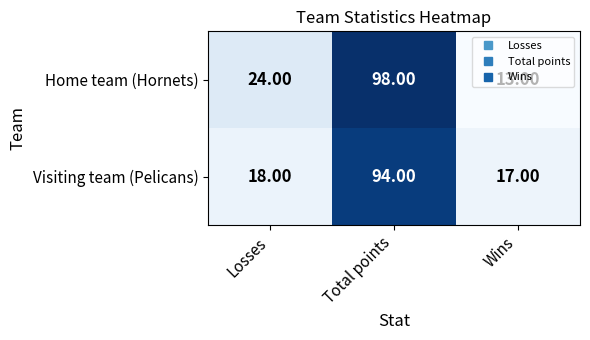

Between Losses and Total points, which series saw the biggest shift?

Visiting team (Pelicans)